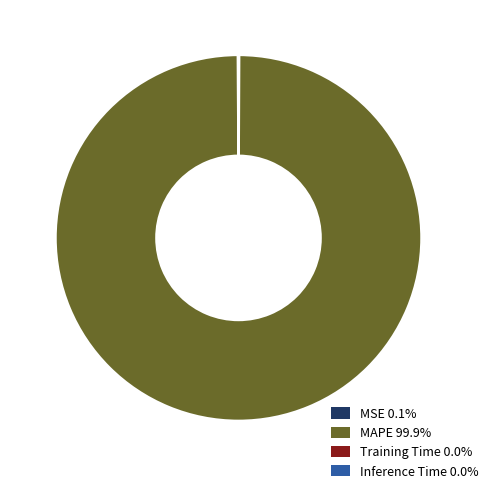

Is there a majority slice in this chart?

Yes